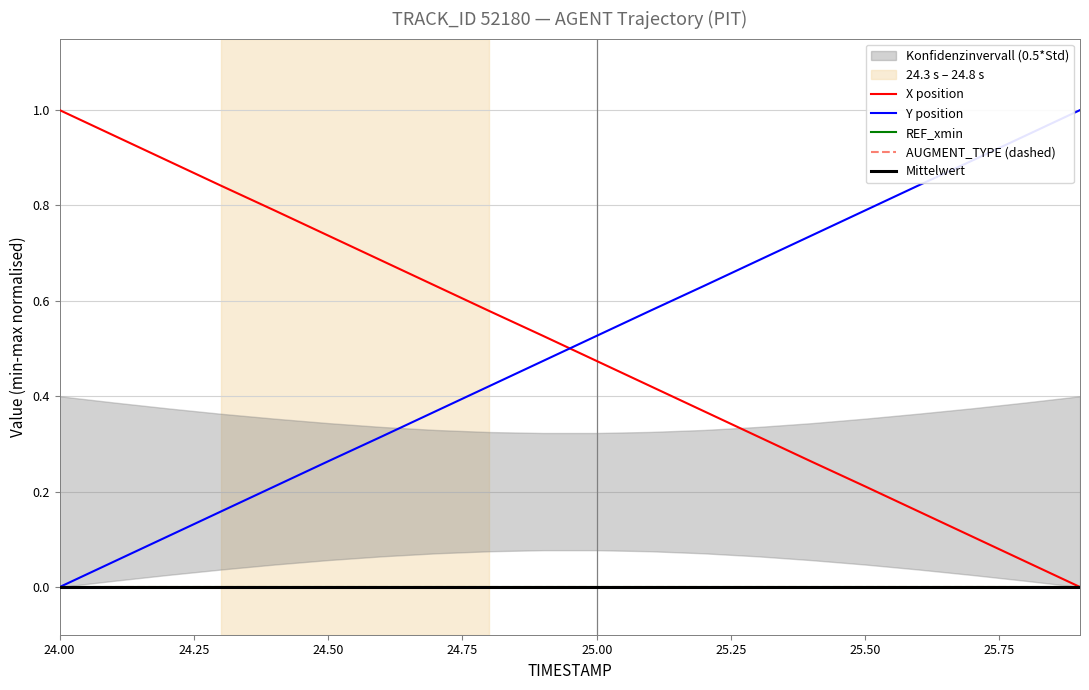

True or false: AUGMENT_TYPE (dashed) and Mittelwert intersect in this chart.

False